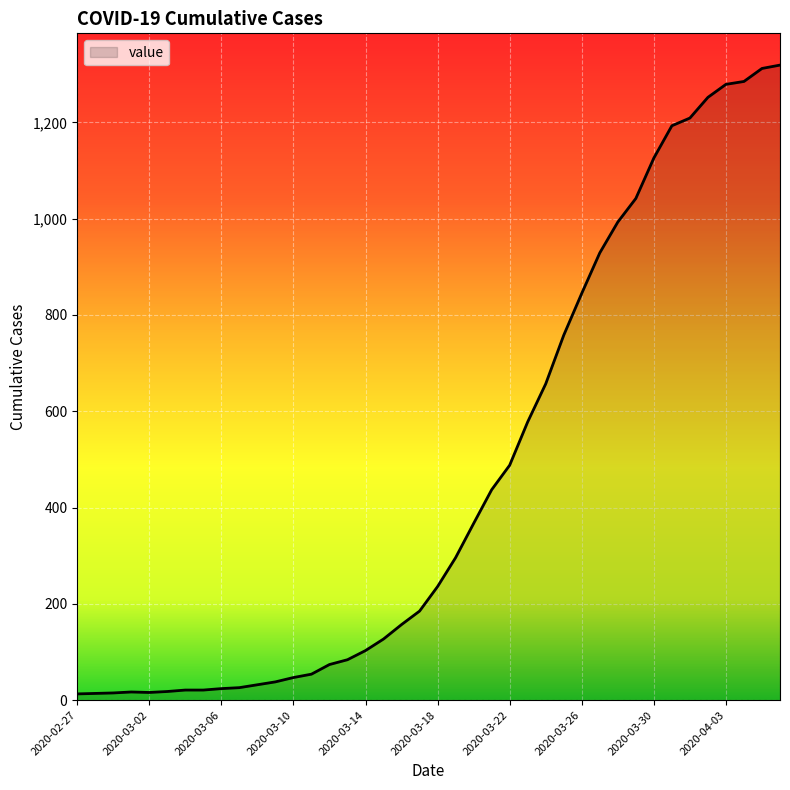

What is the greatest value displayed?

1319